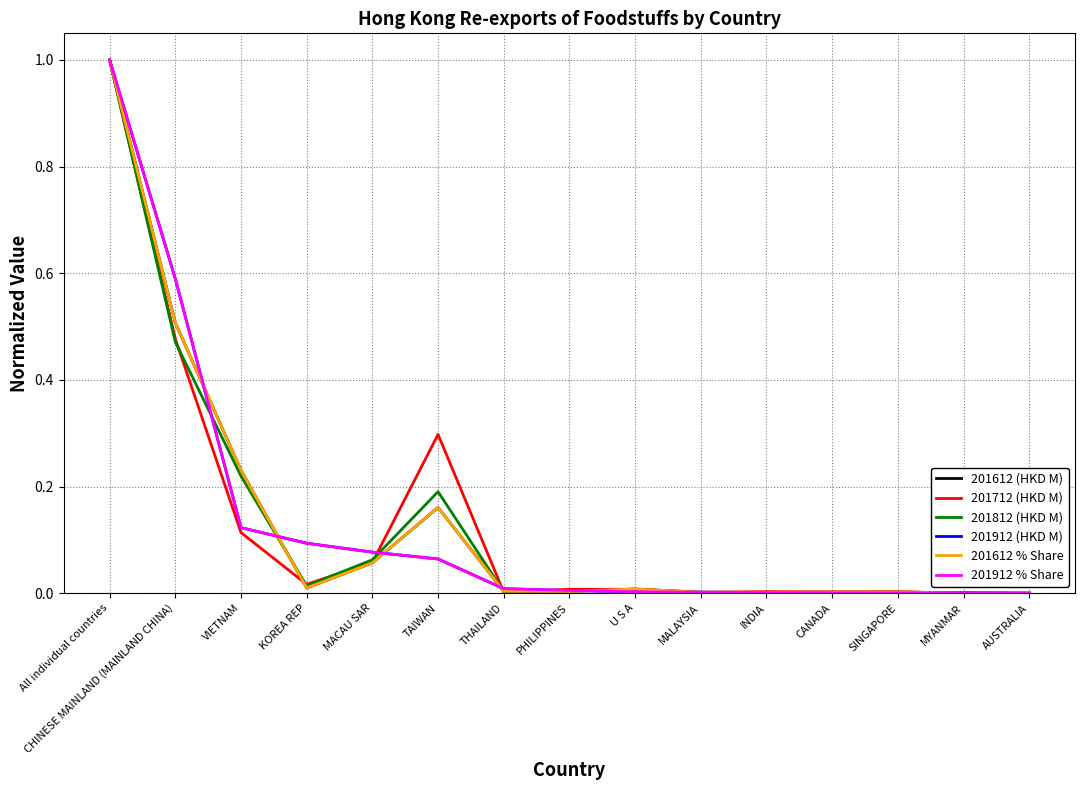

True or false: 201812 (HKD M) and 201912 (HKD M) intersect in this chart.

True